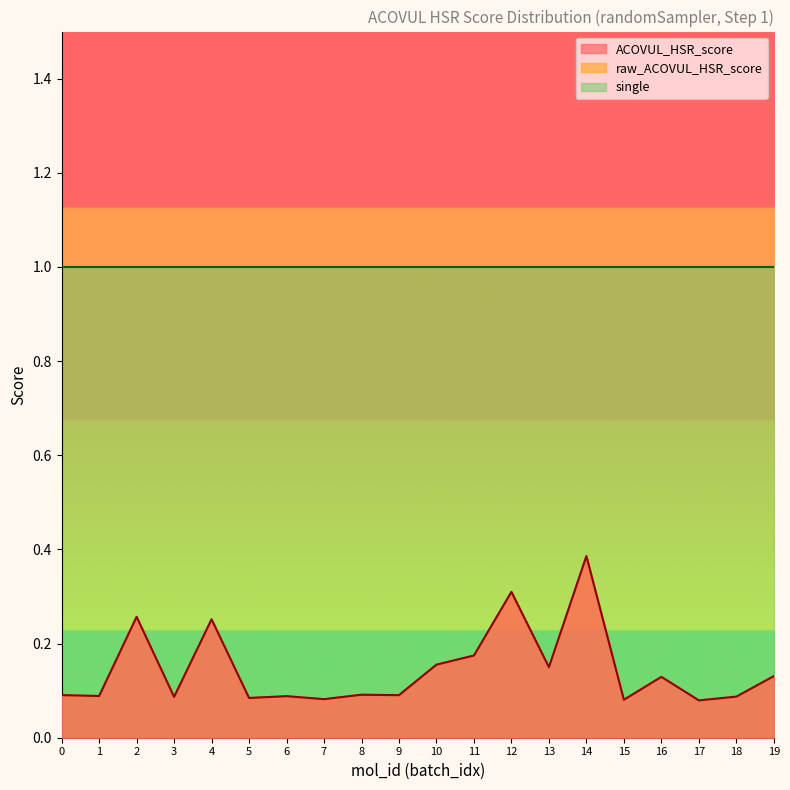

Does the chart display data point markers on the line(s)?

No